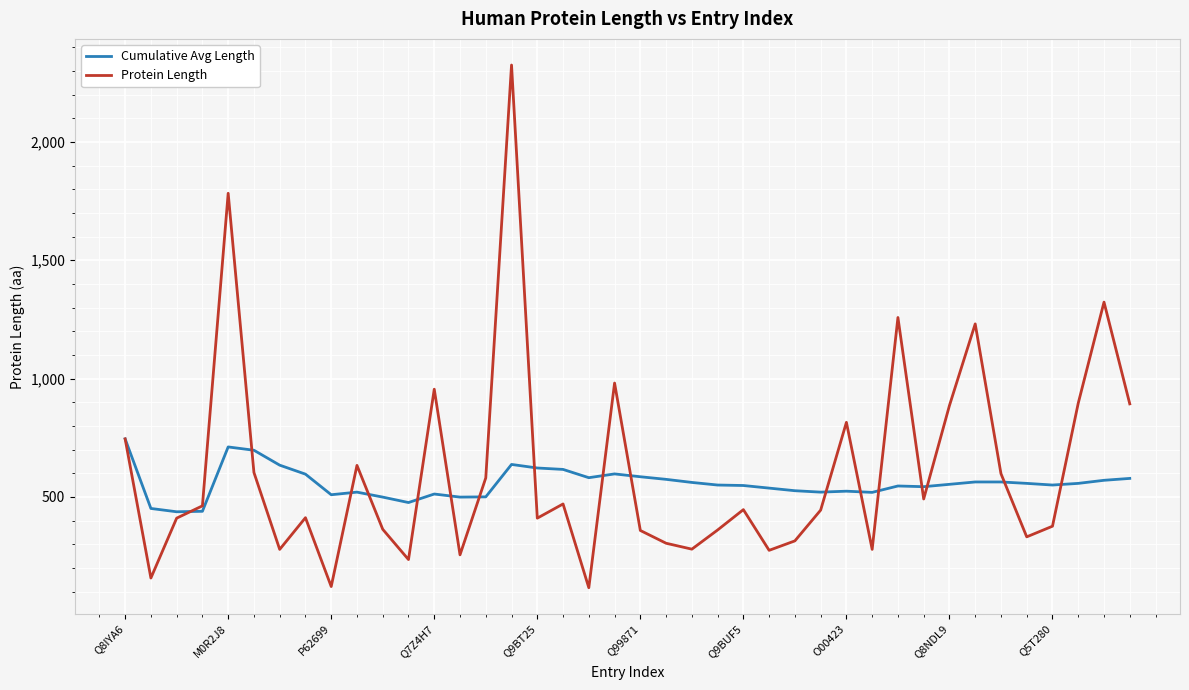

Which series has the largest range (max minus min)?

Protein Length